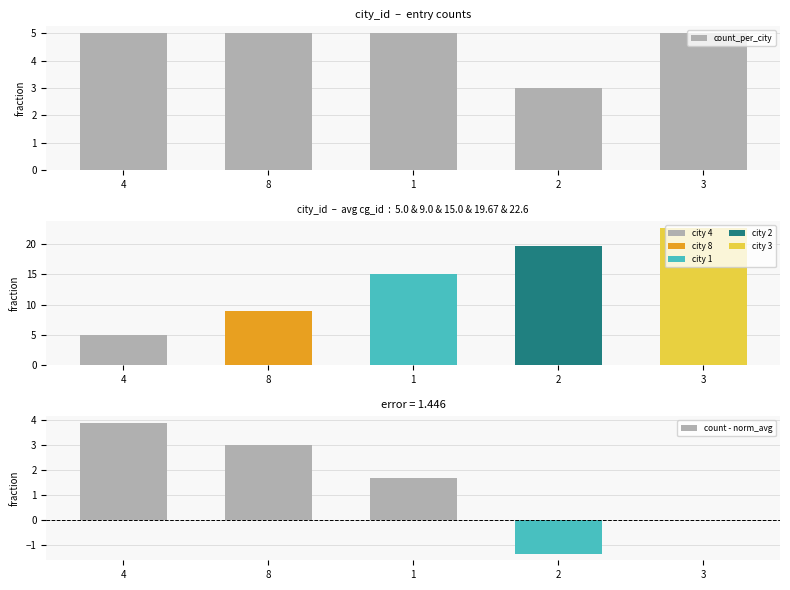

Is the value of count_per_city at 2 greater than the value of count - norm_avg at 3?

Yes